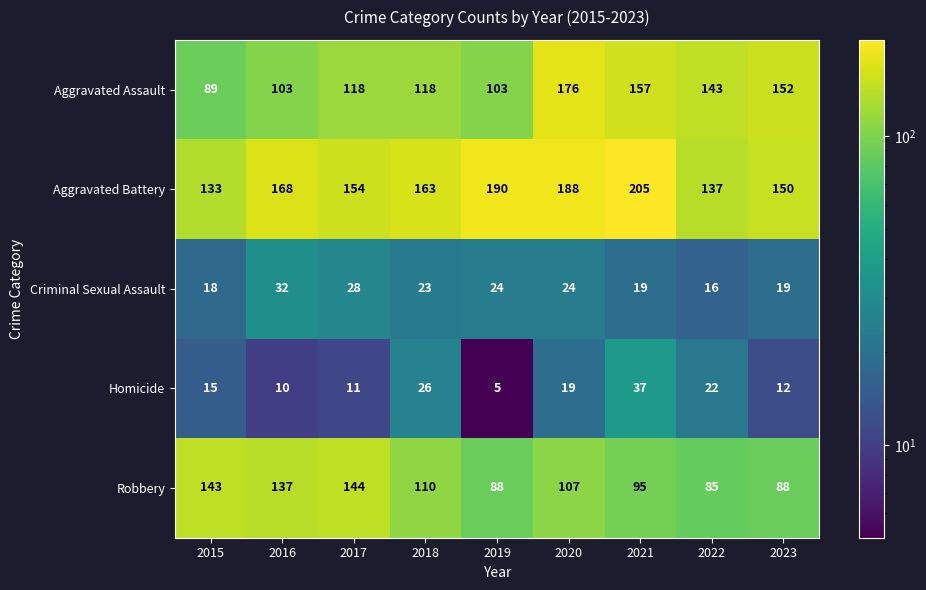

True or false: Homicide has a value of 22 at 2022.

True